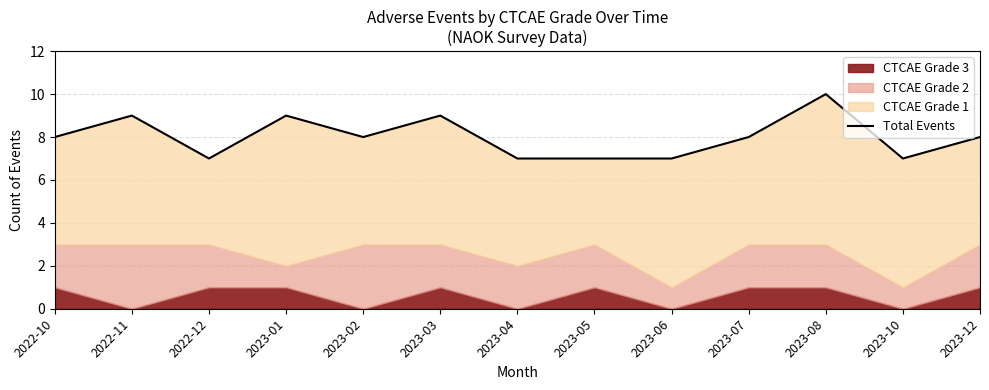

Does the chart have visible grid lines?

Yes